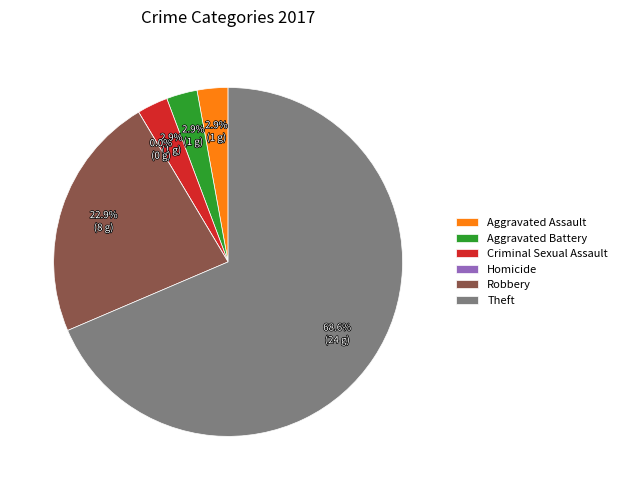

The Criminal Sexual Assault slice represents 3% of the pie. True or false?

True